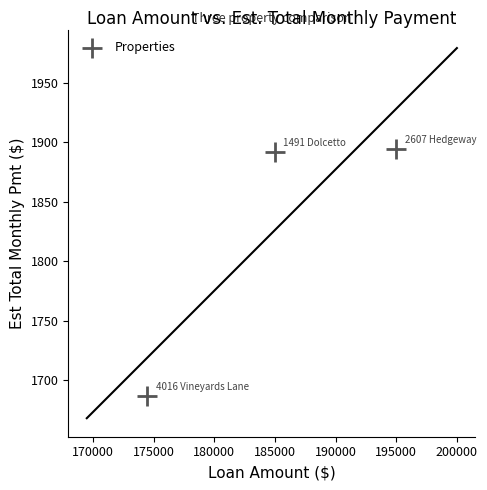

What is the range of Y values (max minus min)?

207.5